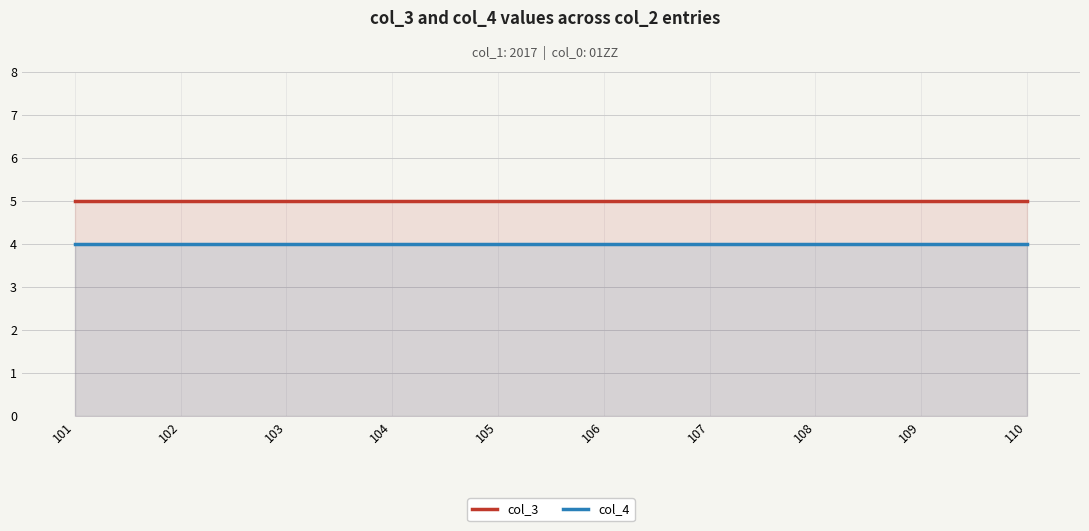

What are all the series names shown in the legend?

col_3, col_4